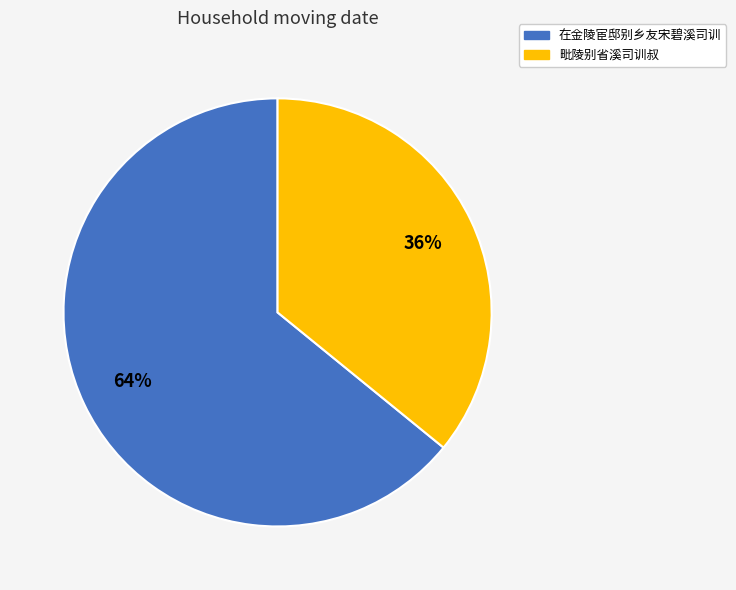

To the nearest percent, what portion does 毗陵别省溪司训叔 represent?

36%